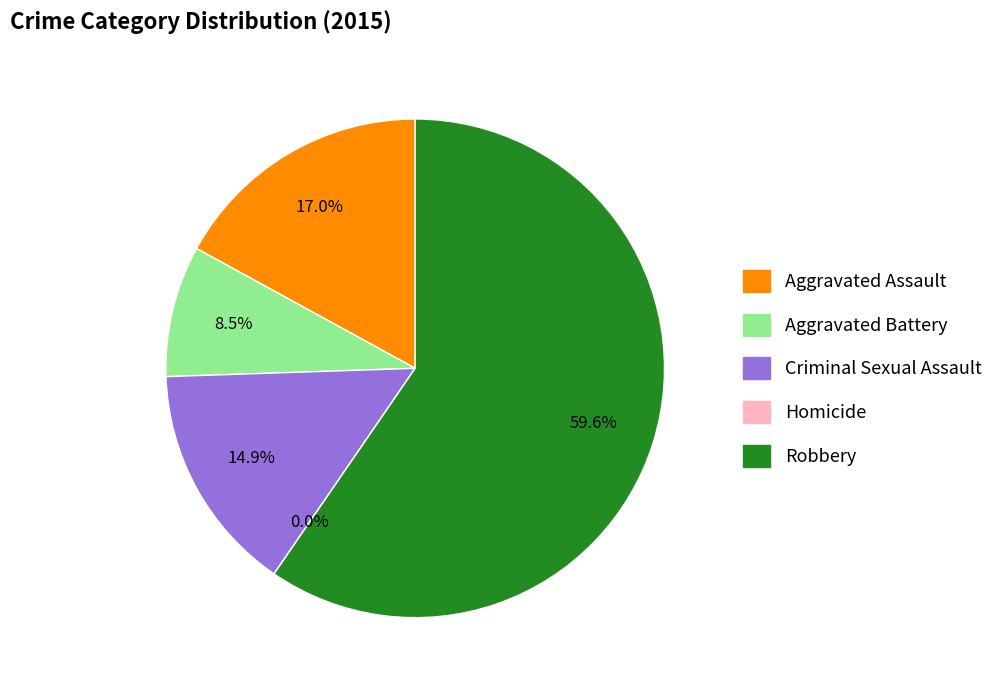

To the nearest percent, what is the difference between the largest and smallest slice percentages?

60%